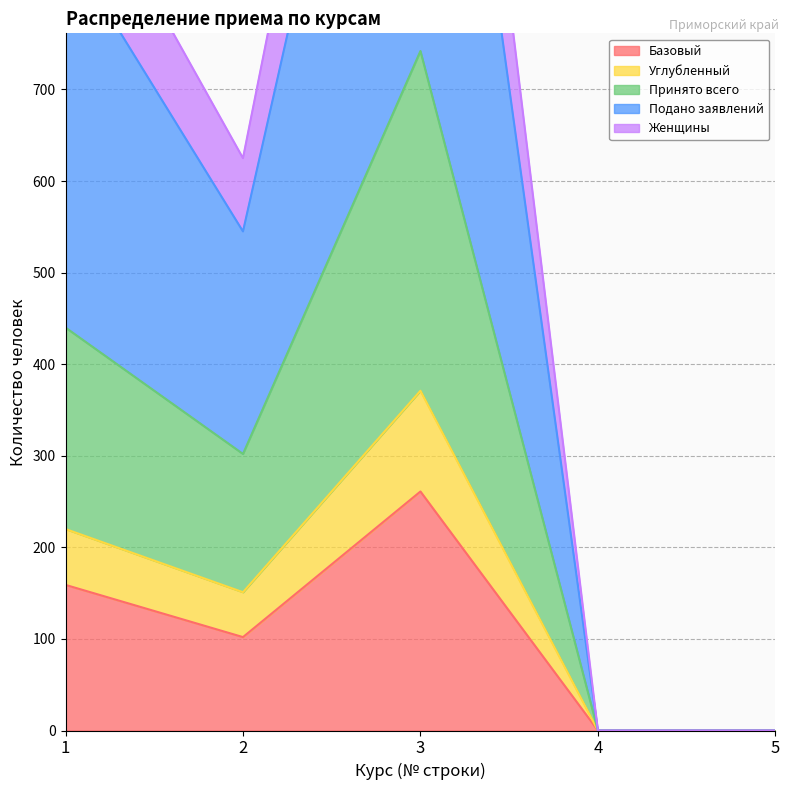

What is the difference between the maximum and minimum values in the Женщины series?

1597